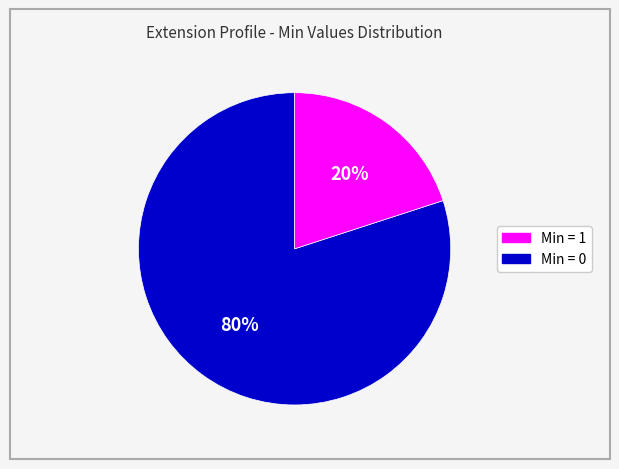

Count the number of slices in the pie.

2